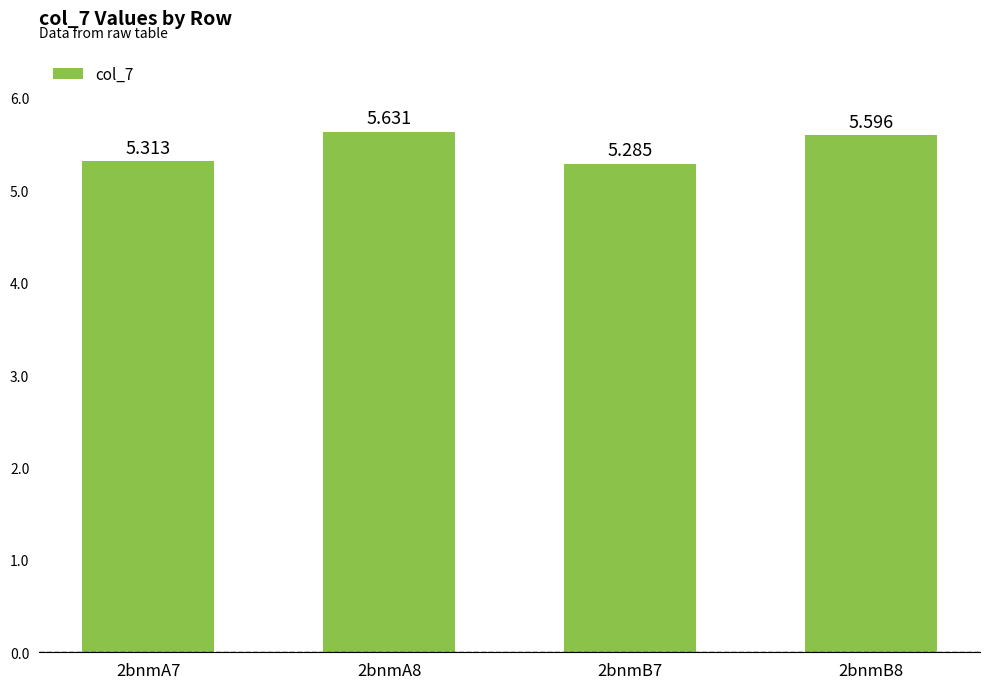

What is the ratio of the value at 2bnmB8 to the value at 2bnmA7?

1.1